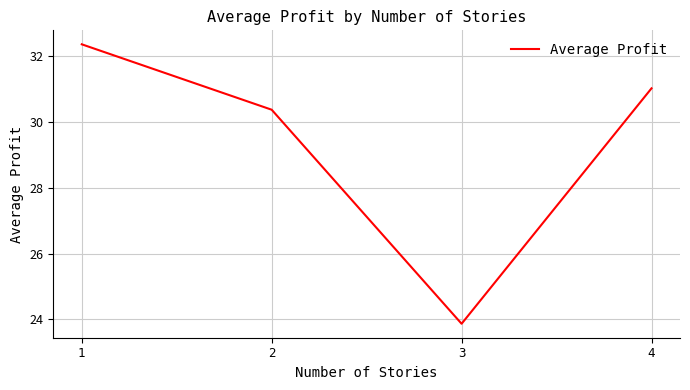

What is the greatest value displayed?

32.4